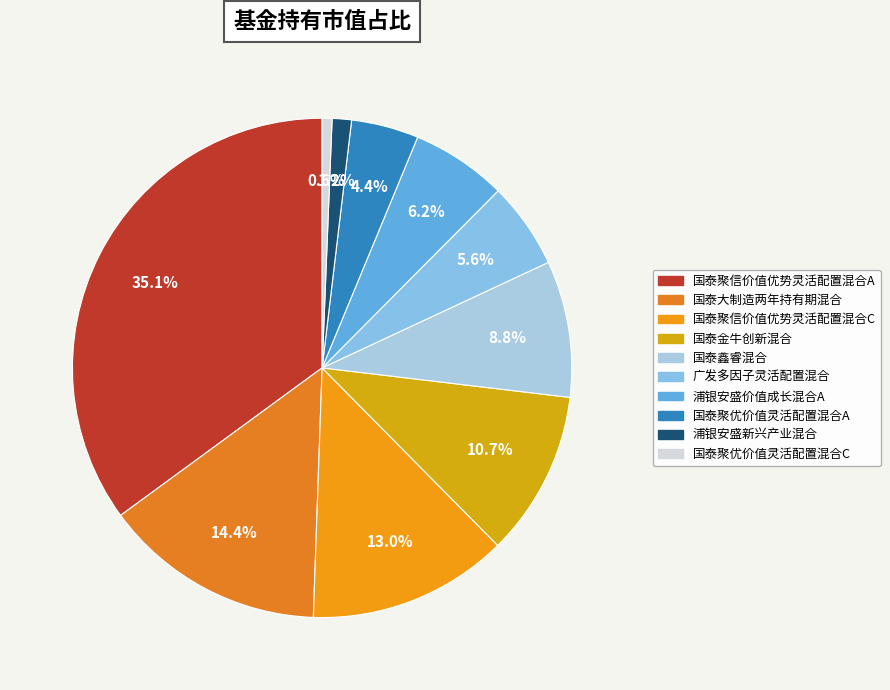

What percentage do 国泰大制造两年持有期混合 and 浦银安盛新兴产业混合 together represent?

15.6%